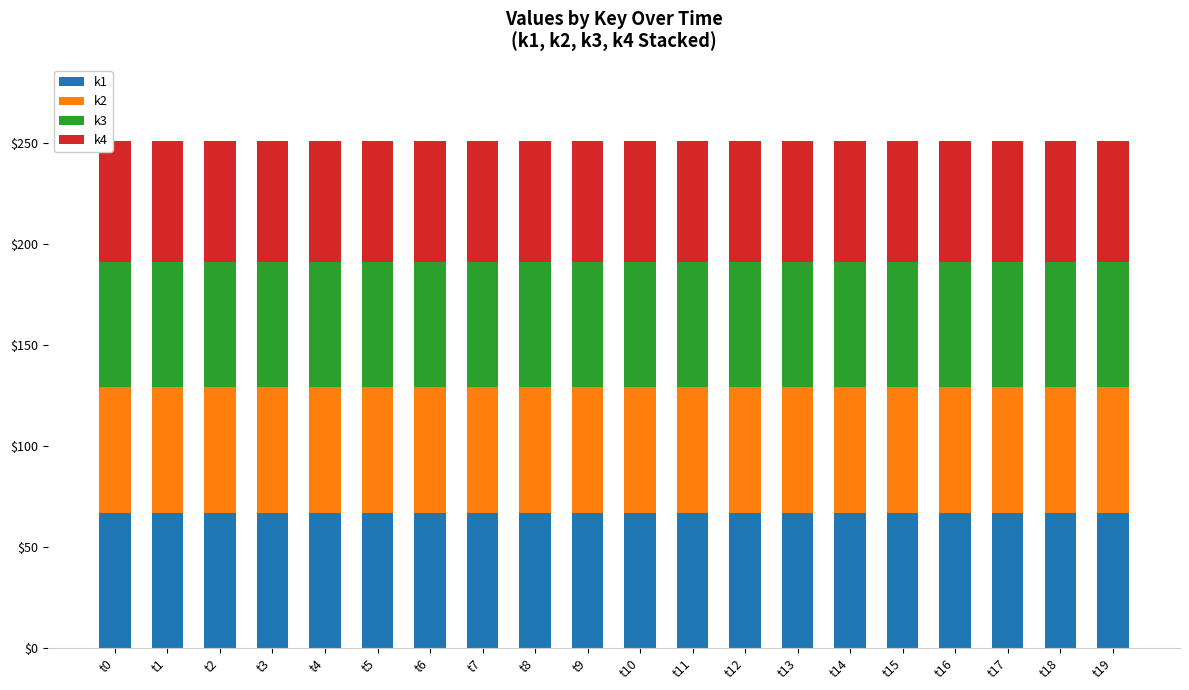

What is the approximate value of k1 at t9?

67